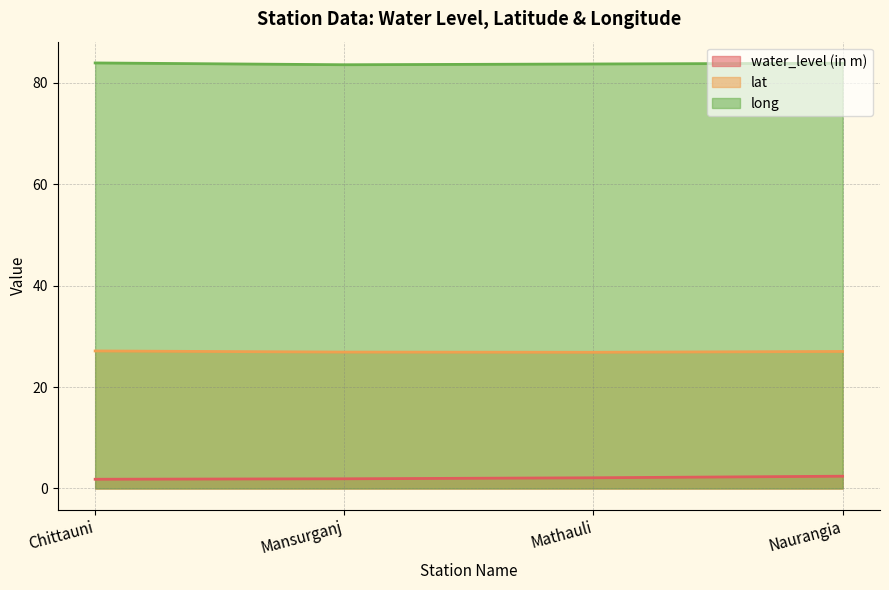

At how many categories does at least one series exceed 40?

4